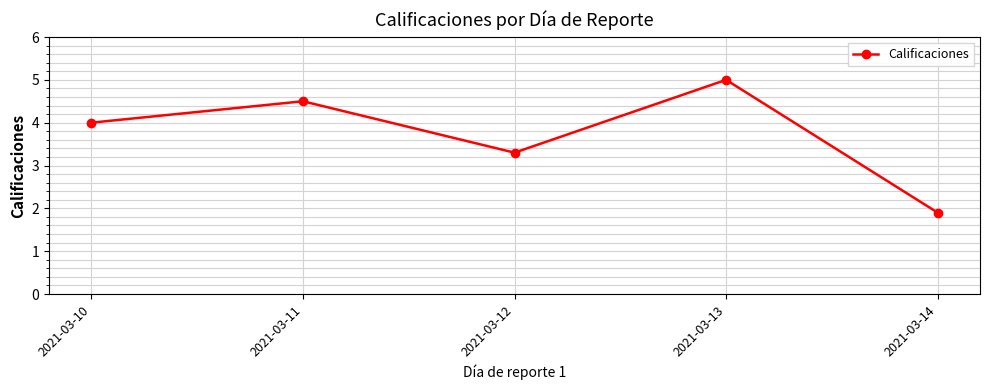

True or false: there are more than 1 points higher than both neighbors.

True